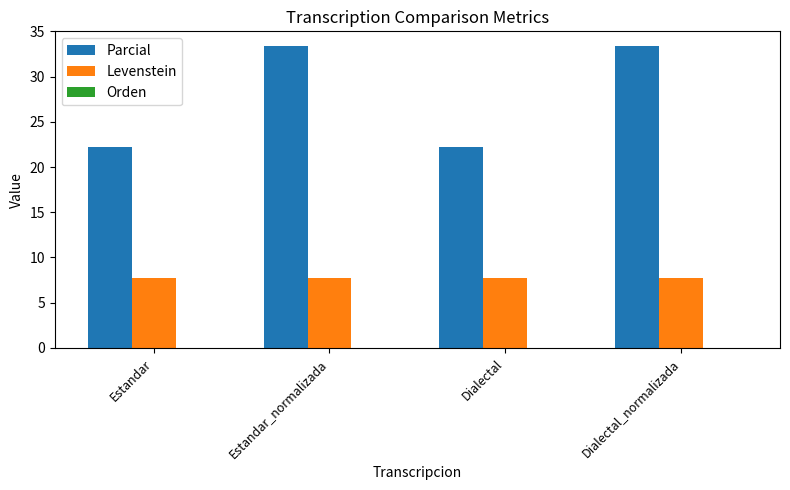

What is the minimum value shown in the chart?

7.7